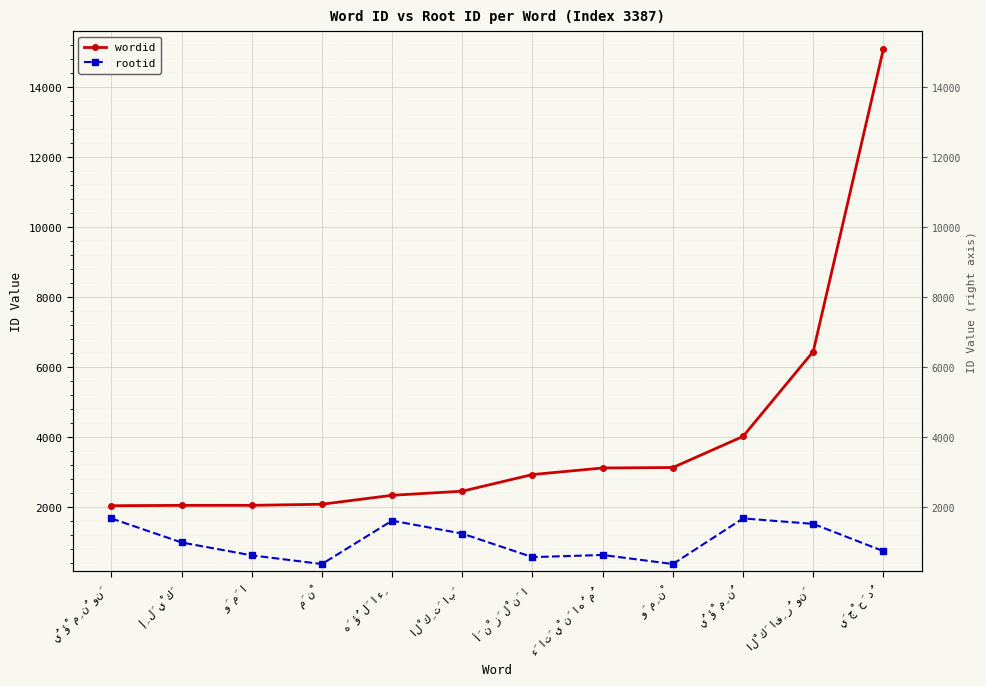

True or false: wordid has a value of 6617 at يُؤْمِنُ.

False